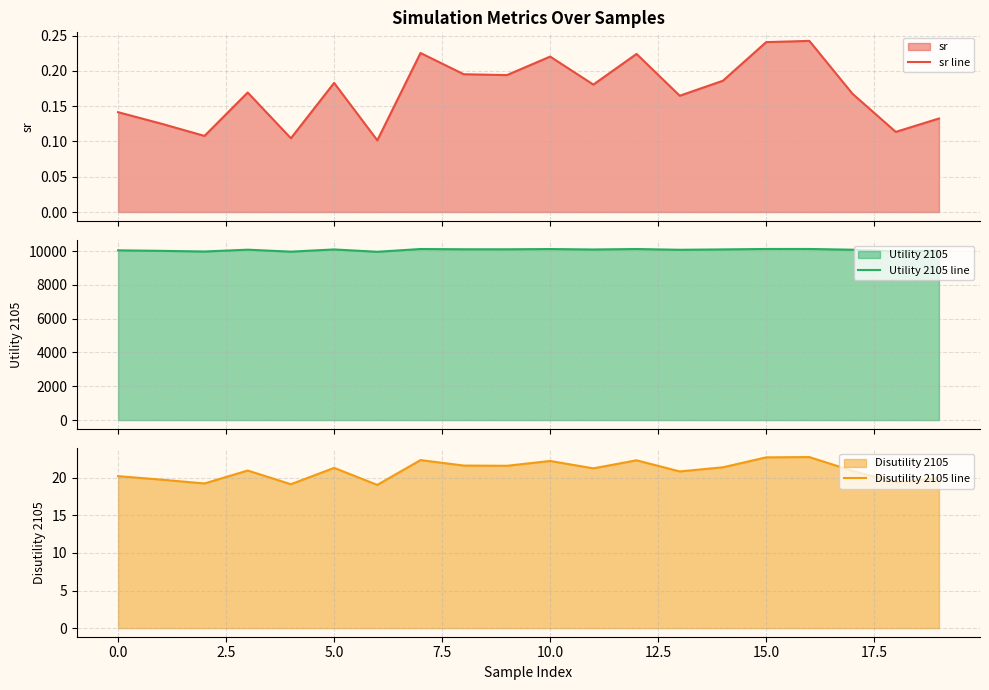

Count the sr line values in the range 0 to 1.

20